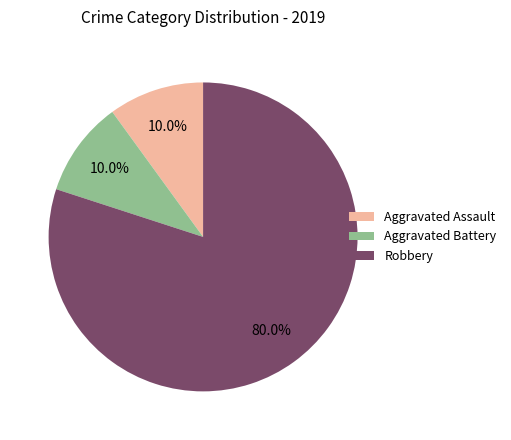

Is it true that Aggravated Assault is 4% of the pie?

False